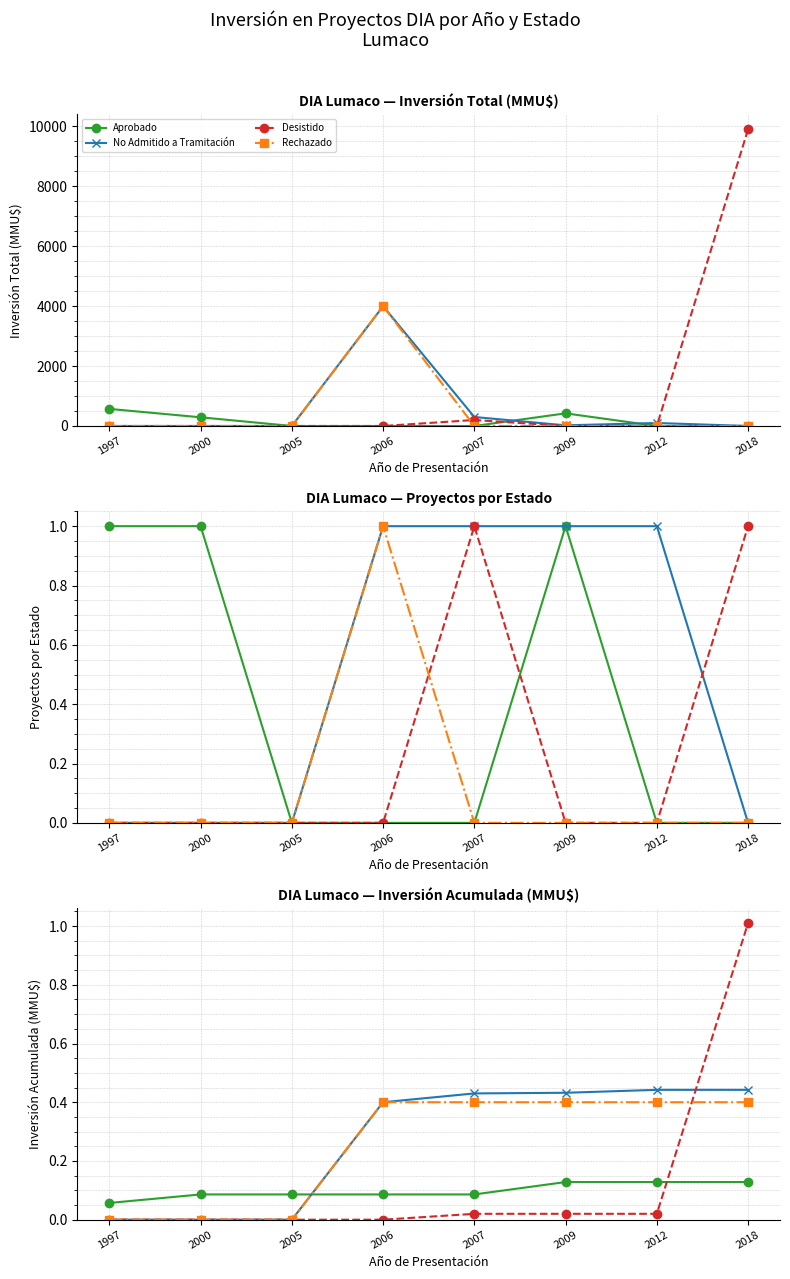

Which has a higher value, 2018 or 2012?

2018